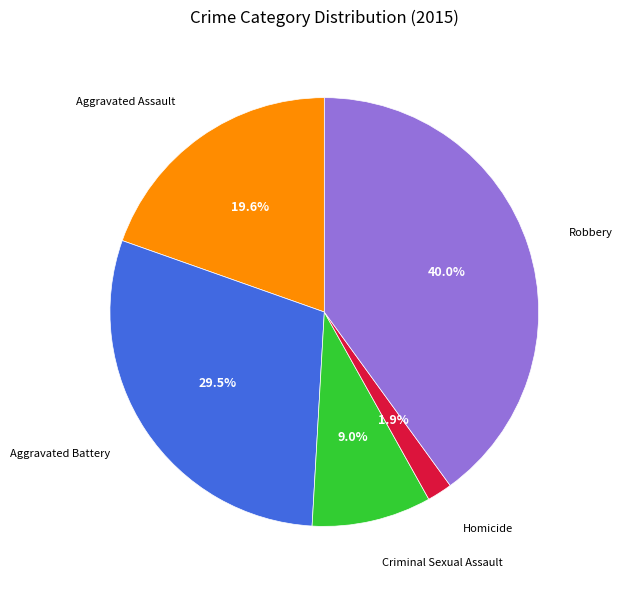

Which has a higher value, Criminal Sexual Assault or Aggravated Battery?

Aggravated Battery